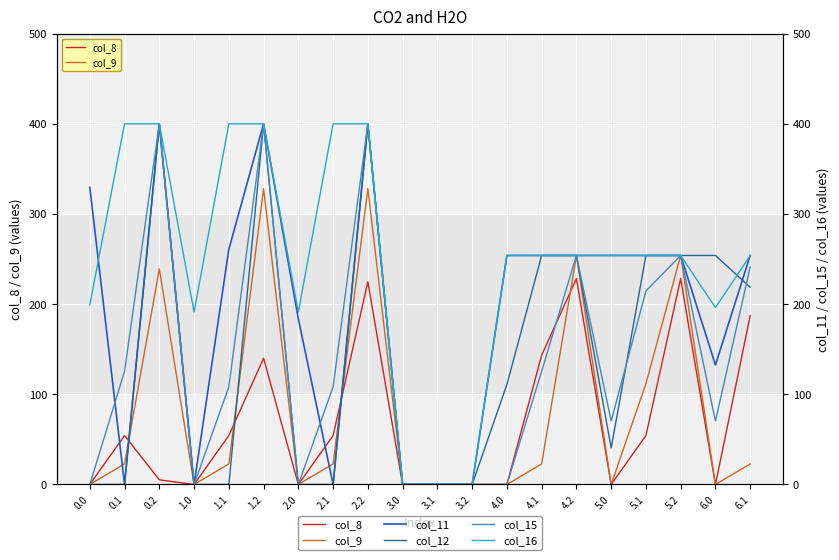

What is the greatest value displayed?

400.0